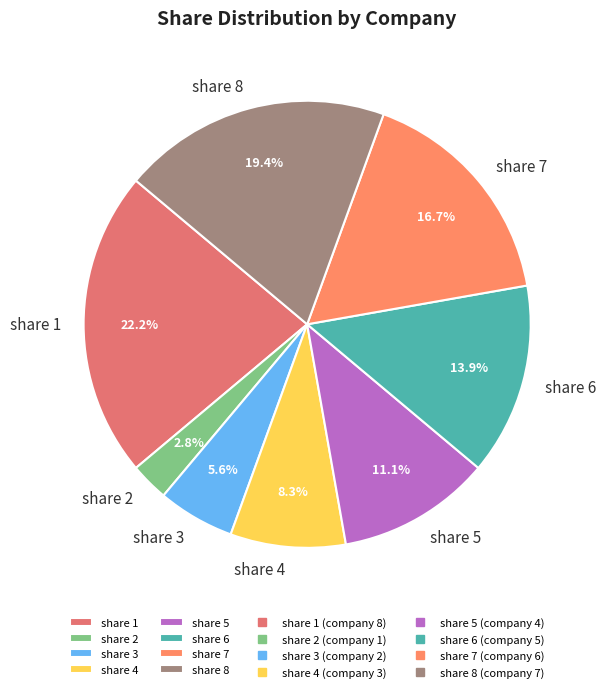

Approximately how many times larger is the value at share 3 compared to share 8?

0.3